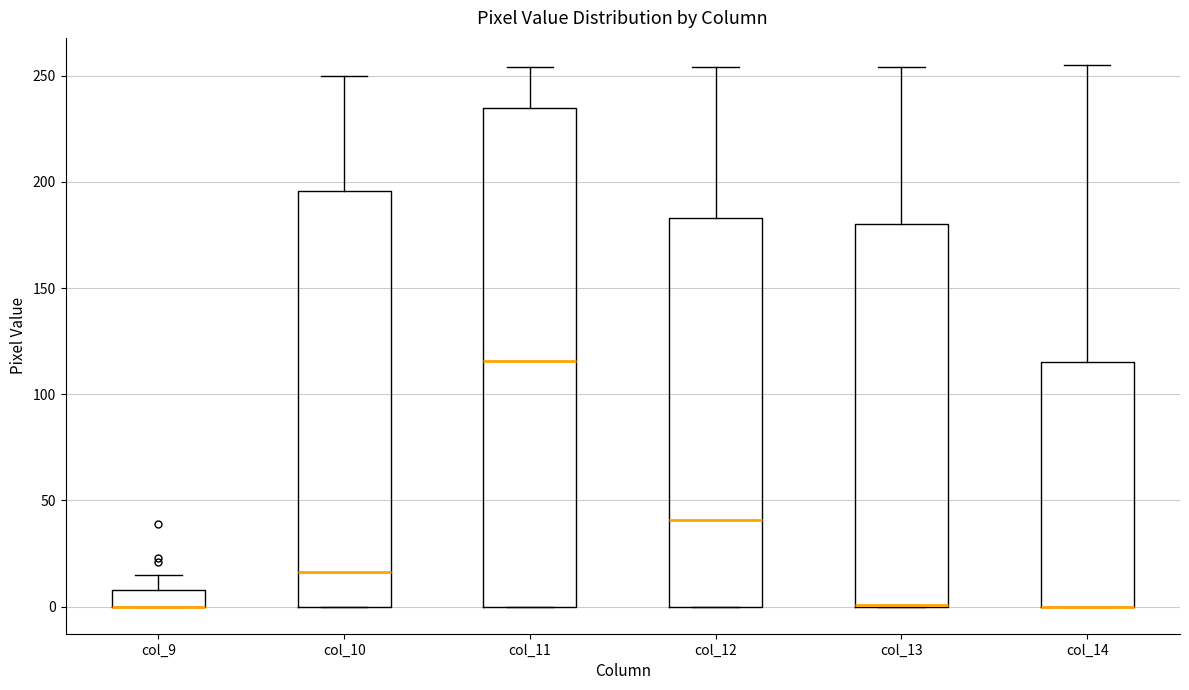

Reading left to right, read every box against the y-axis: the position of its median line, the range the box covers, and the ends of its whiskers. The values are not printed on the chart, so give them approximately, as read against the axis.

col_9: median 0 (drawn on the box's lower edge), box 0 to 10, whiskers 0 to 15
col_10: median 15, box 0 to 195, whiskers 0 to 250
col_11: median 115, box 0 to 235, whiskers 0 to 255
col_12: median 40, box 0 to 185, whiskers 0 to 255
col_13: median 0 (drawn on the box's lower edge), box 0 to 180, whiskers 0 to 255
col_14: median 0 (drawn on the box's lower edge), box 0 to 115, whiskers 0 to 255